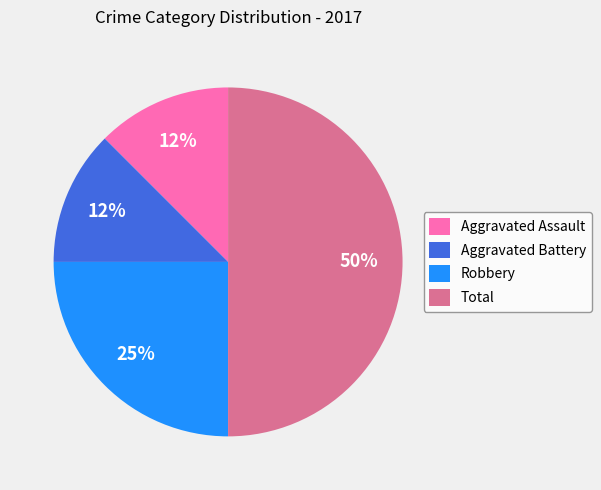

The Aggravated Assault slice represents 12% of the pie. True or false?

True